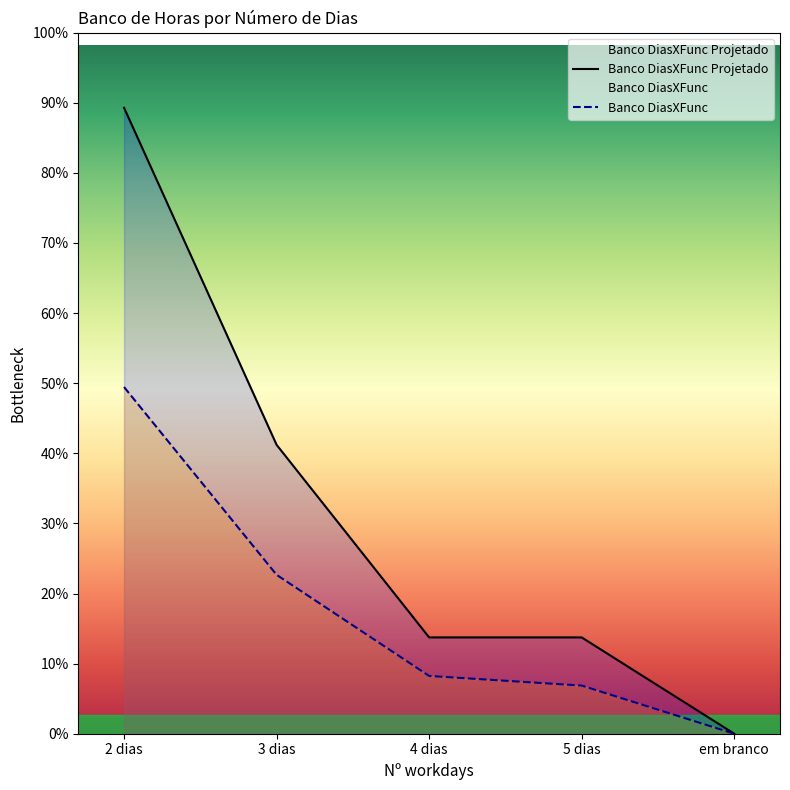

What position from the right is 4 dias?

3